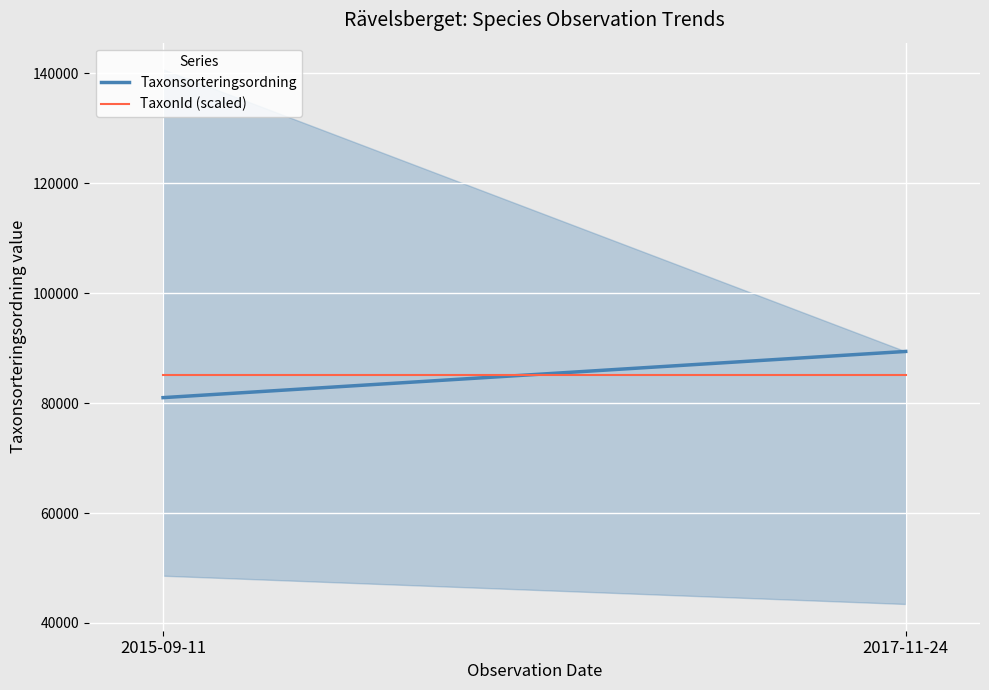

What is the total value across all series at 2017-11-24?

174616.7